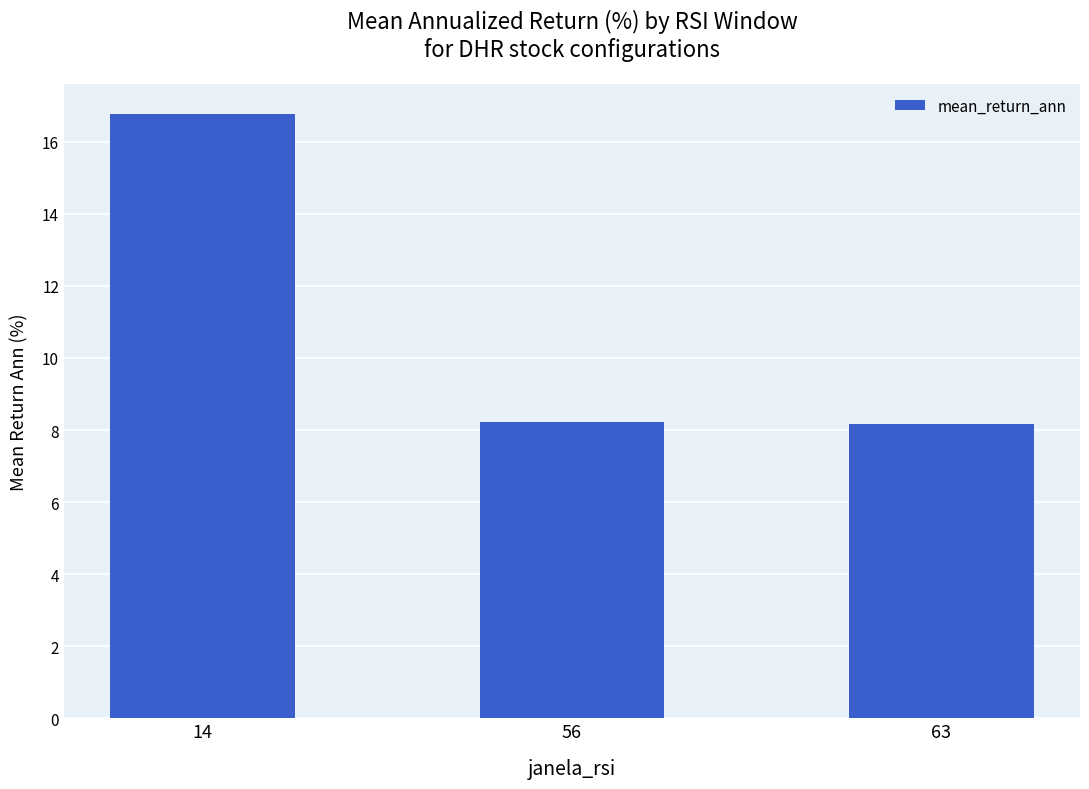

What is the change in value from 56 to 63?

-0.1